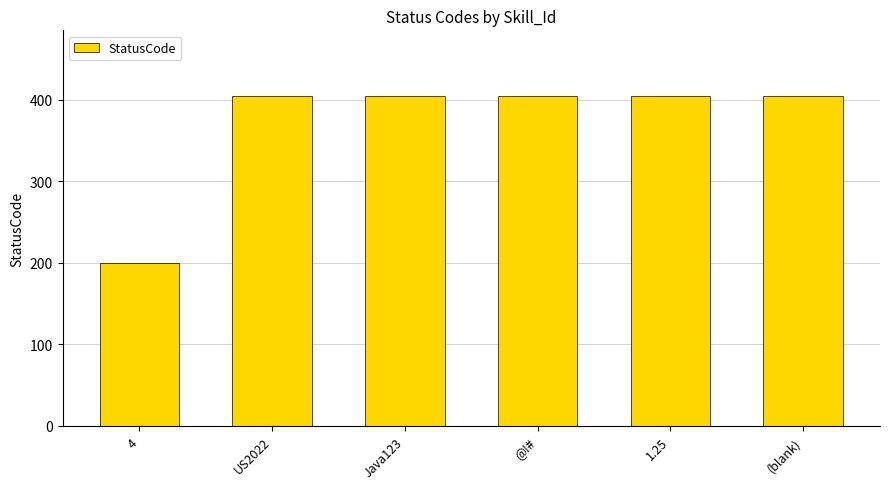

Reading right to left, transcribe all the data shown in this chart.

(blank)=404	1.25=404	@!#=404	Java123=404	US2022=404	4=200